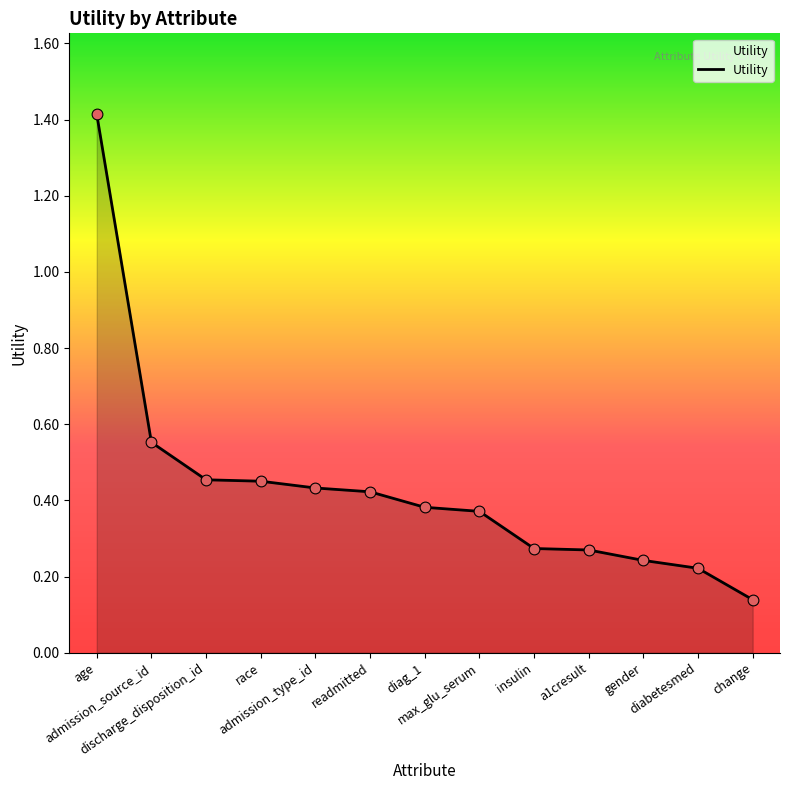

Between discharge_disposition_id and diag_1, which is larger?

discharge_disposition_id